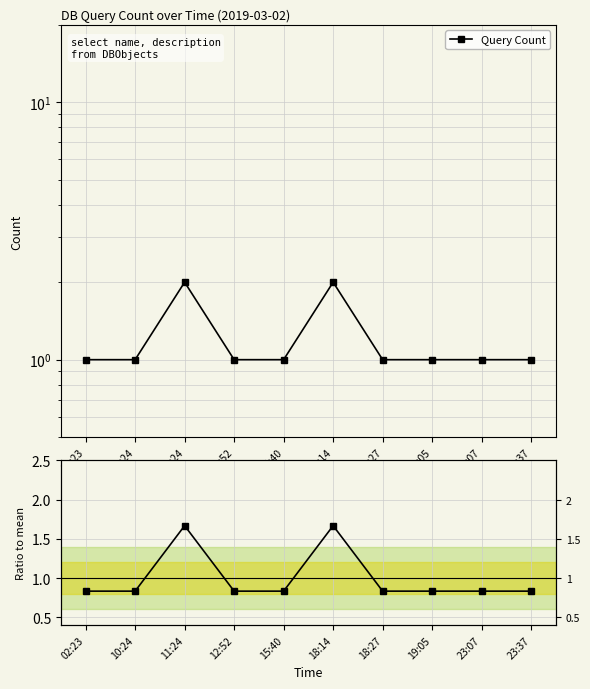

At which label is Ratio to mean closest to 1?

02:23